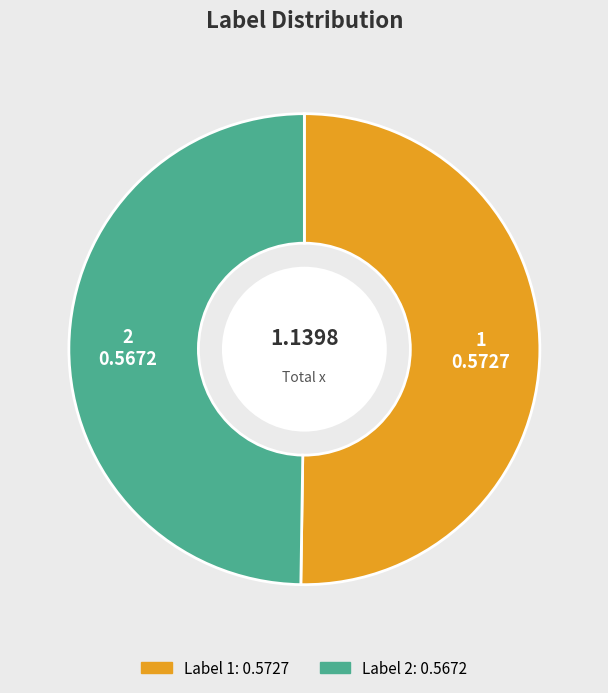

What is the largest slice in the pie chart?

1